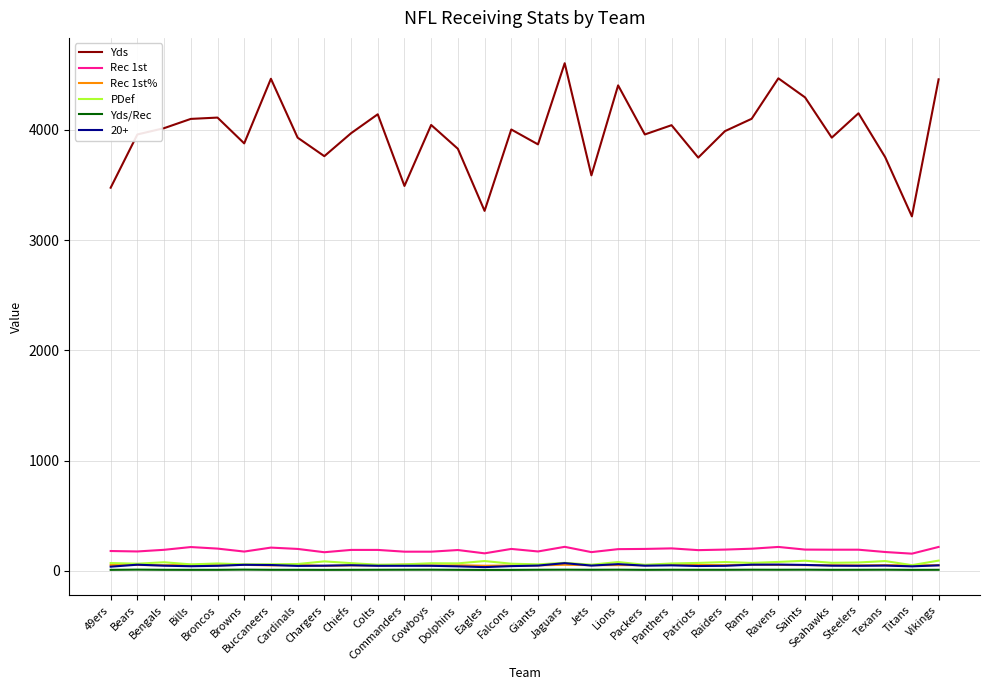

What is the lowest value of the Rec 1st series?

157.0